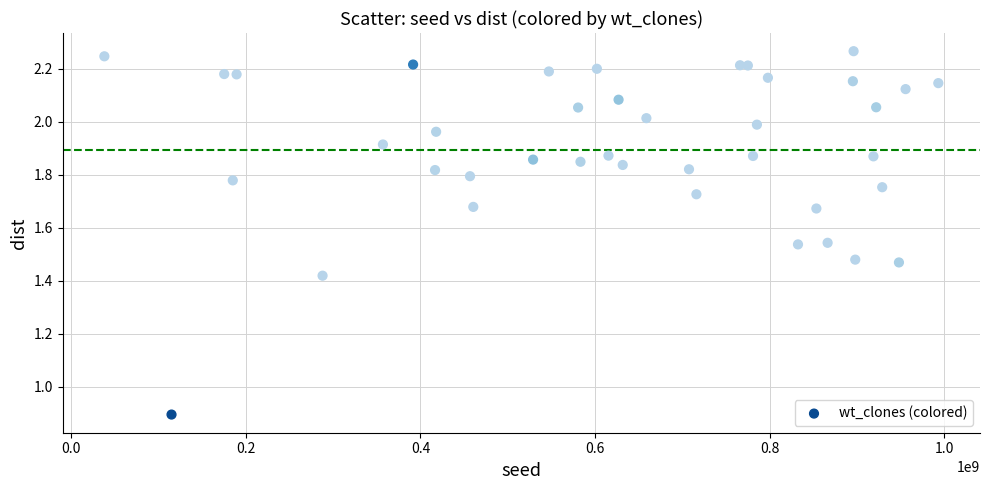

What Y value in the scatter plot is closest to 1?

0.9